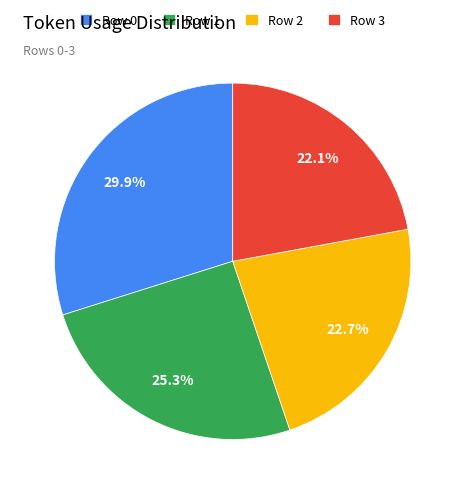

To the nearest percent, what is the difference between the Row 3 and Row 1 slice percentages?

3%